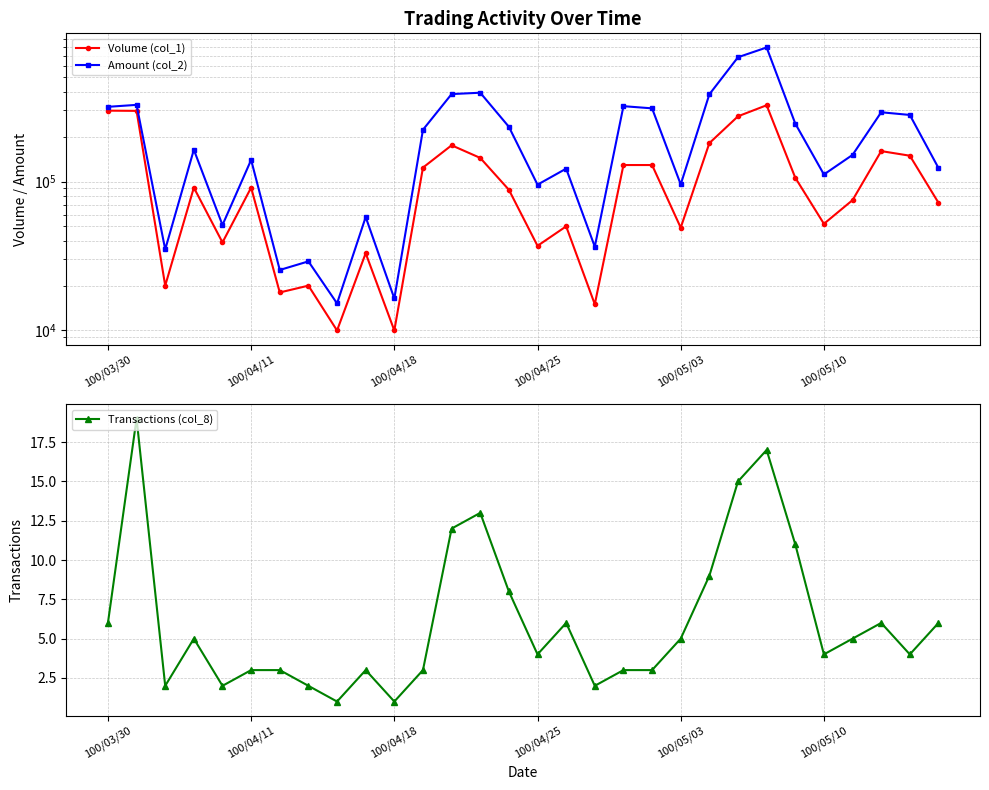

What is the spread (max minus min) of values at 22?

682625